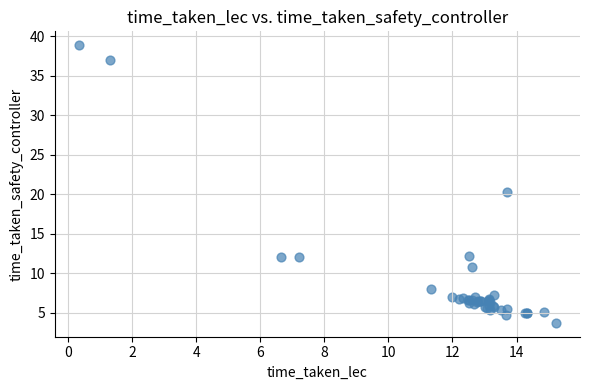

What Y value in the scatter plot is closest to 21?

20.3